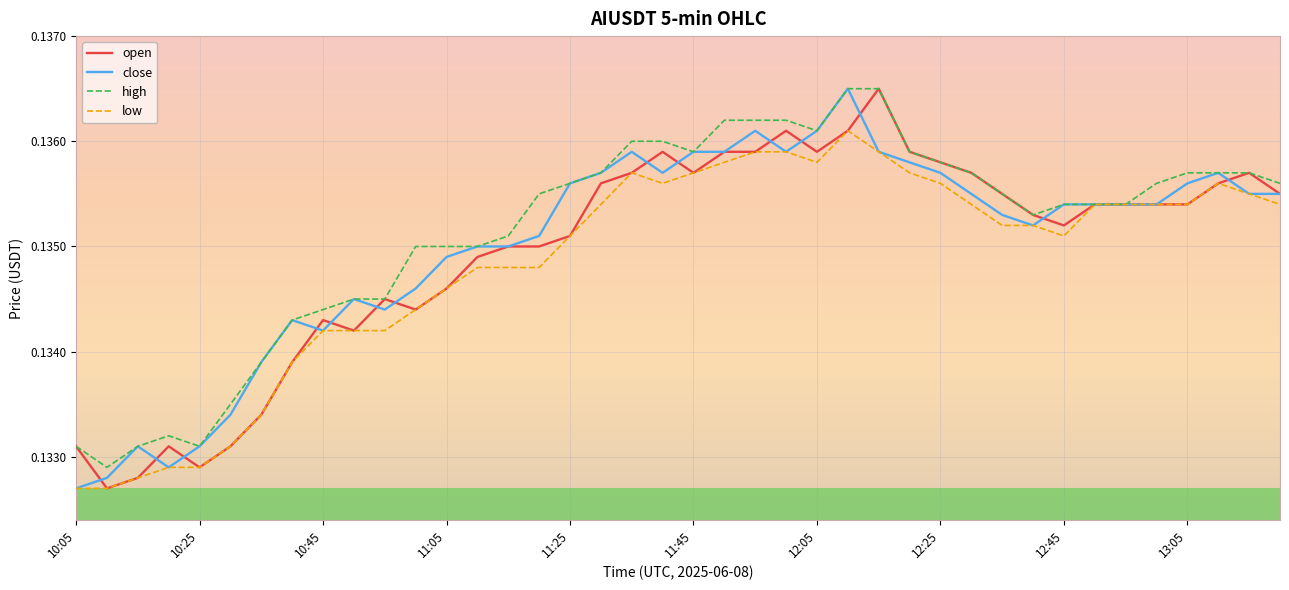

Reading left to right, list all the values displayed in this chart.

open: 0.1	0.1	0.1	0.1	0.1	0.1	0.1	0.1	0.1	0.1	0.1	0.1	0.1	0.1	0.1	0.1	0.1	0.1	0.1	0.1	0.1	0.1	0.1	0.1	0.1	0.1	0.1	0.1	0.1	0.1	0.1	0.1	0.1	0.1	0.1	0.1	0.1	0.1	0.1	0.1
close: 0.1	0.1	0.1	0.1	0.1	0.1	0.1	0.1	0.1	0.1	0.1	0.1	0.1	0.1	0.1	0.1	0.1	0.1	0.1	0.1	0.1	0.1	0.1	0.1	0.1	0.1	0.1	0.1	0.1	0.1	0.1	0.1	0.1	0.1	0.1	0.1	0.1	0.1	0.1	0.1
high: 0.1	0.1	0.1	0.1	0.1	0.1	0.1	0.1	0.1	0.1	0.1	0.1	0.1	0.1	0.1	0.1	0.1	0.1	0.1	0.1	0.1	0.1	0.1	0.1	0.1	0.1	0.1	0.1	0.1	0.1	0.1	0.1	0.1	0.1	0.1	0.1	0.1	0.1	0.1	0.1
low: 0.1	0.1	0.1	0.1	0.1	0.1	0.1	0.1	0.1	0.1	0.1	0.1	0.1	0.1	0.1	0.1	0.1	0.1	0.1	0.1	0.1	0.1	0.1	0.1	0.1	0.1	0.1	0.1	0.1	0.1	0.1	0.1	0.1	0.1	0.1	0.1	0.1	0.1	0.1	0.1